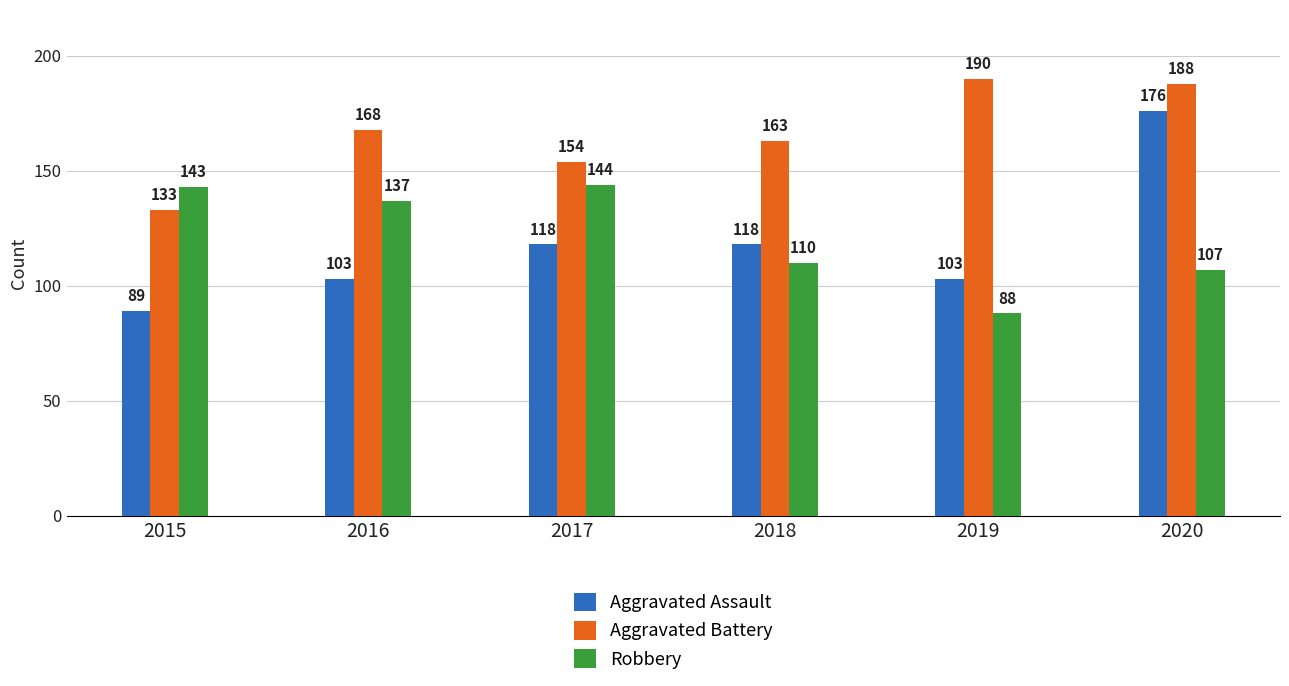

How many groups of bars are there?

6